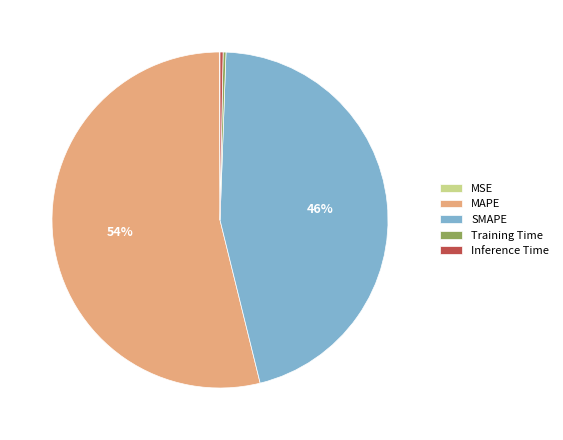

Is the sum of SMAPE and MAPE greater than half?

Yes